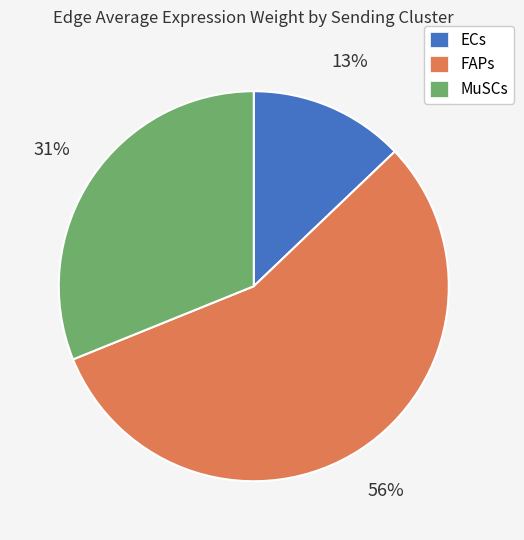

Combined, do ECs and FAPs account for over 50%?

Yes